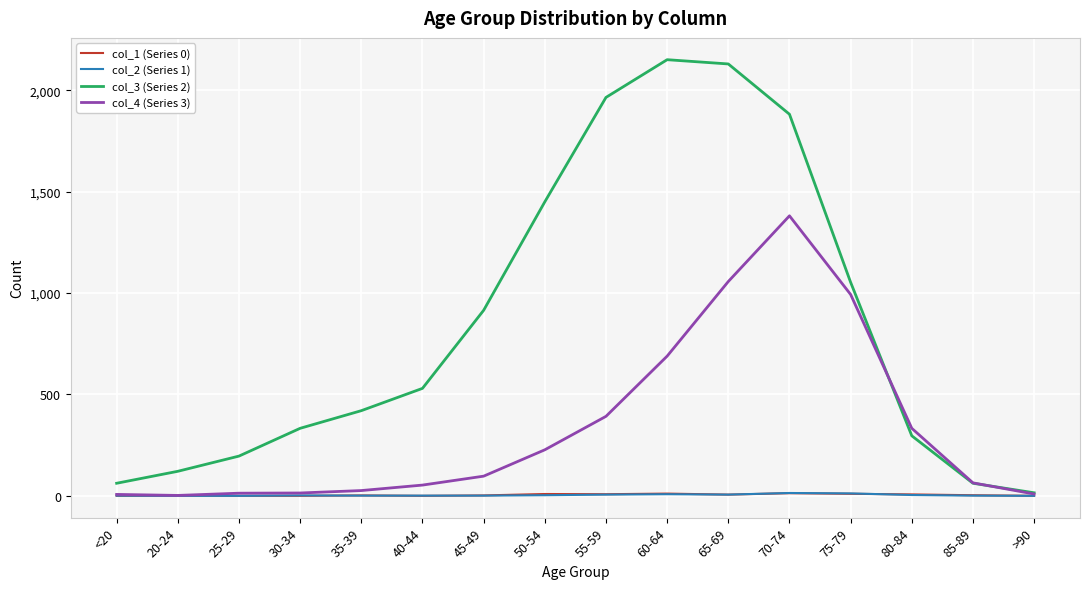

Which series has the largest total across all categories?

col_3 (Series 2)